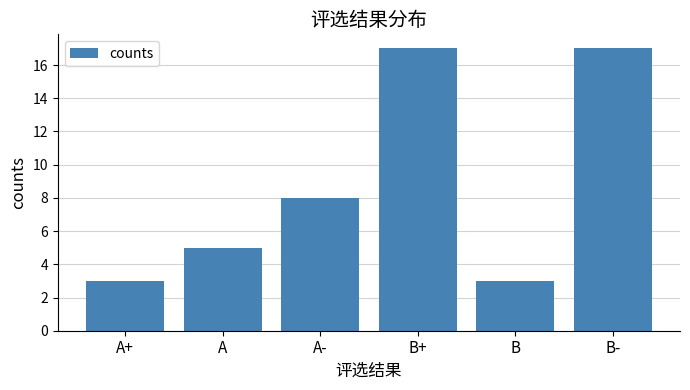

What is the change in value from A- to B+?

+9